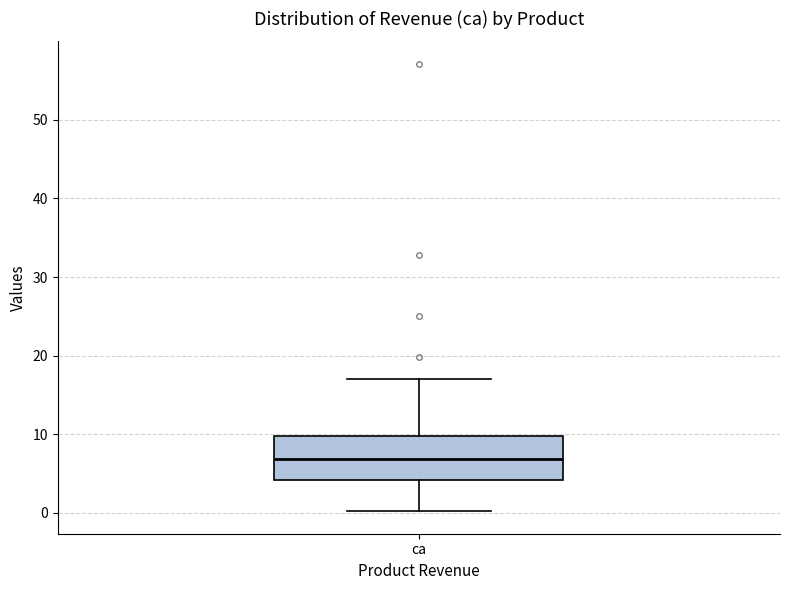

Where is the upper edge of the box for ca on the y-axis? The values are not printed on the chart, so give them approximately, as read against the axis.

10